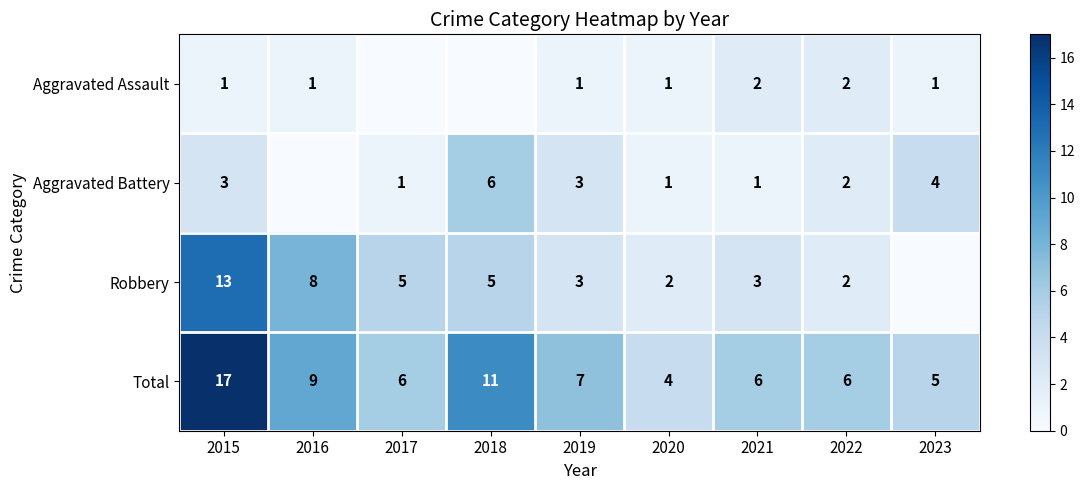

What is the sum of the Robbery values at 2022 and 2017?

7